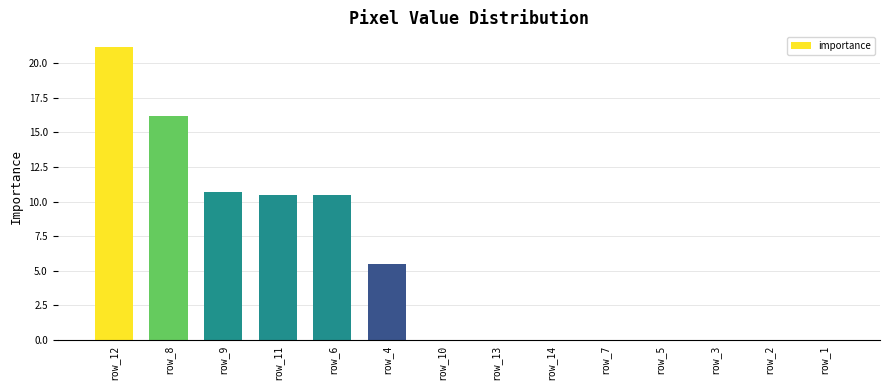

Which has a higher value, row_13 or row_9?

row_9